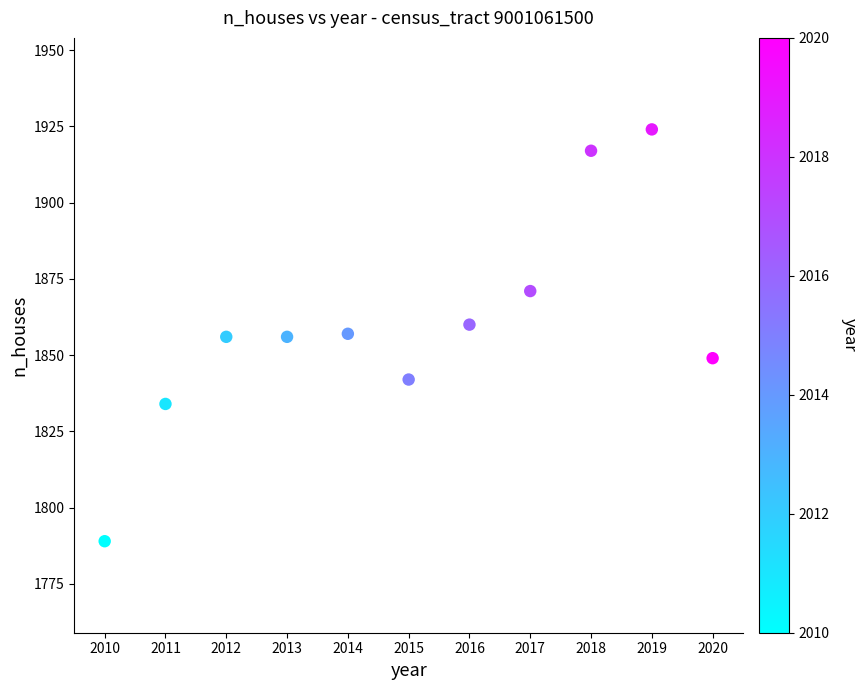

What is the range of Y values (max minus min)?

135